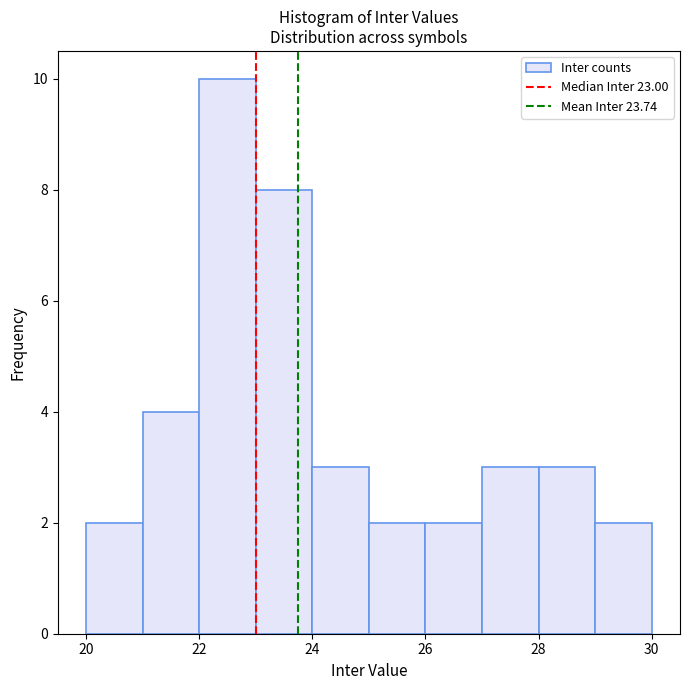

Reading left to right, transcribe this chart: for each bar, give the range it covers on the x-axis and its height. The values are not printed on the chart, so give them approximately, as read against the axis.

20 to 21: 2
21 to 22: 4
22 to 23: 10
23 to 24: 8
24 to 25: 3
25 to 26: 2
26 to 27: 2
27 to 28: 3
28 to 29: 3
29 to 30: 2